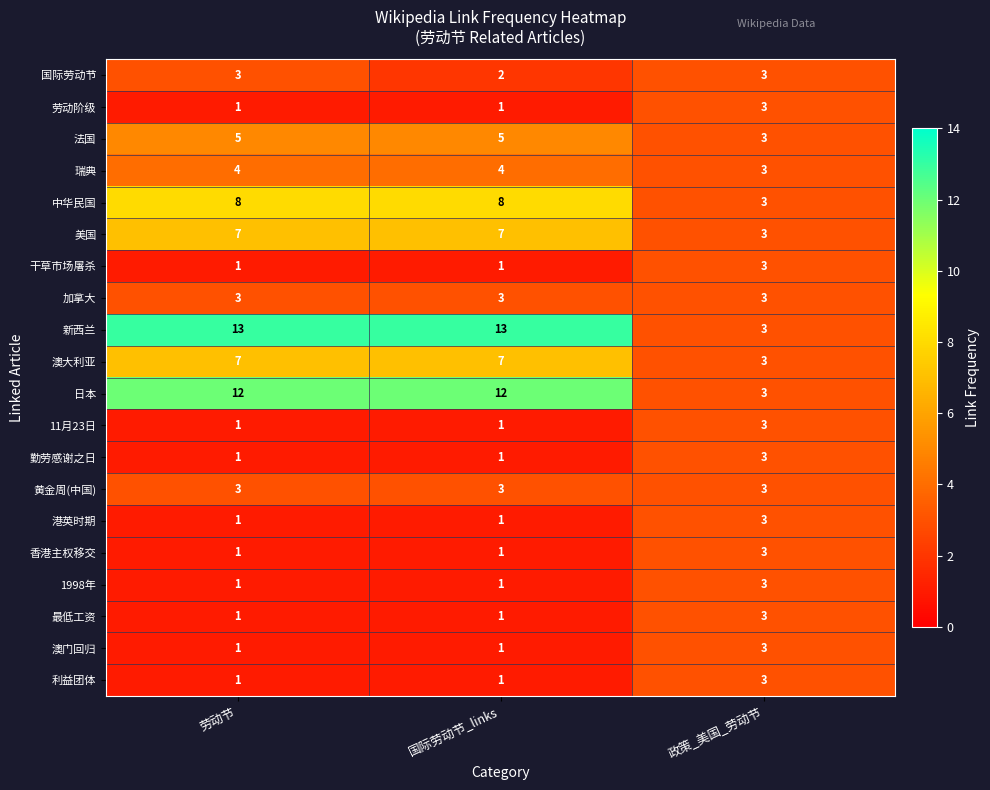

Which series has the largest range (max minus min)?

新西兰